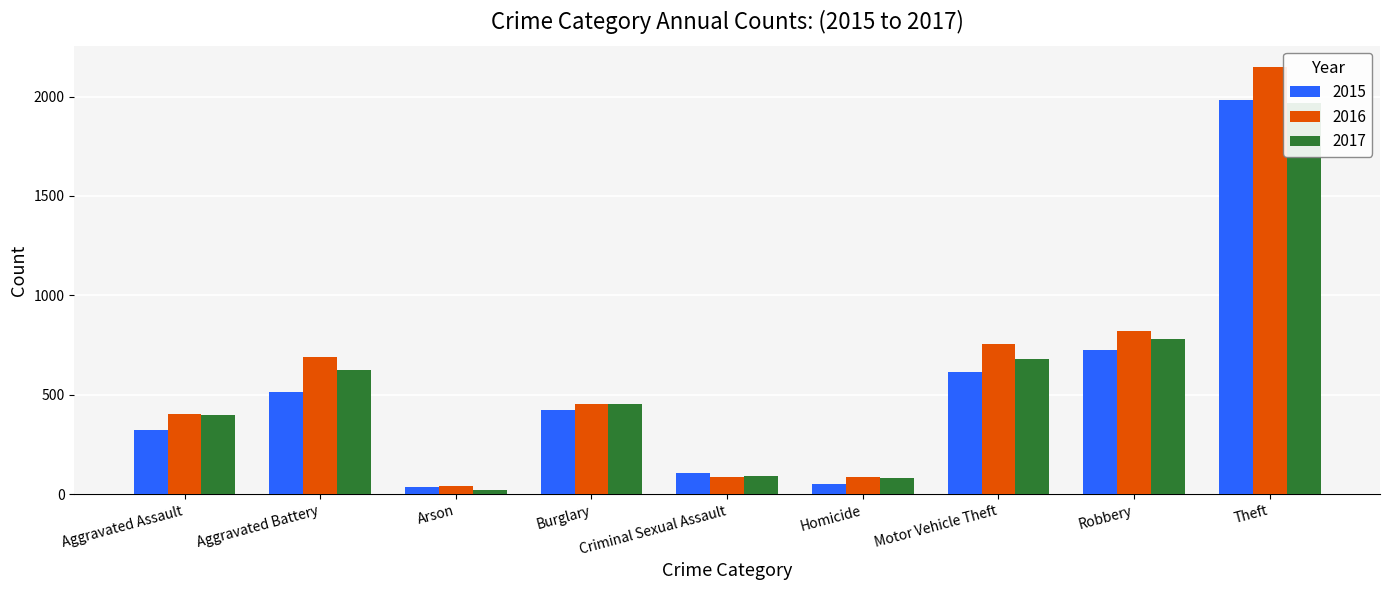

Where is 2016 nearest to the value 1094?

Robbery